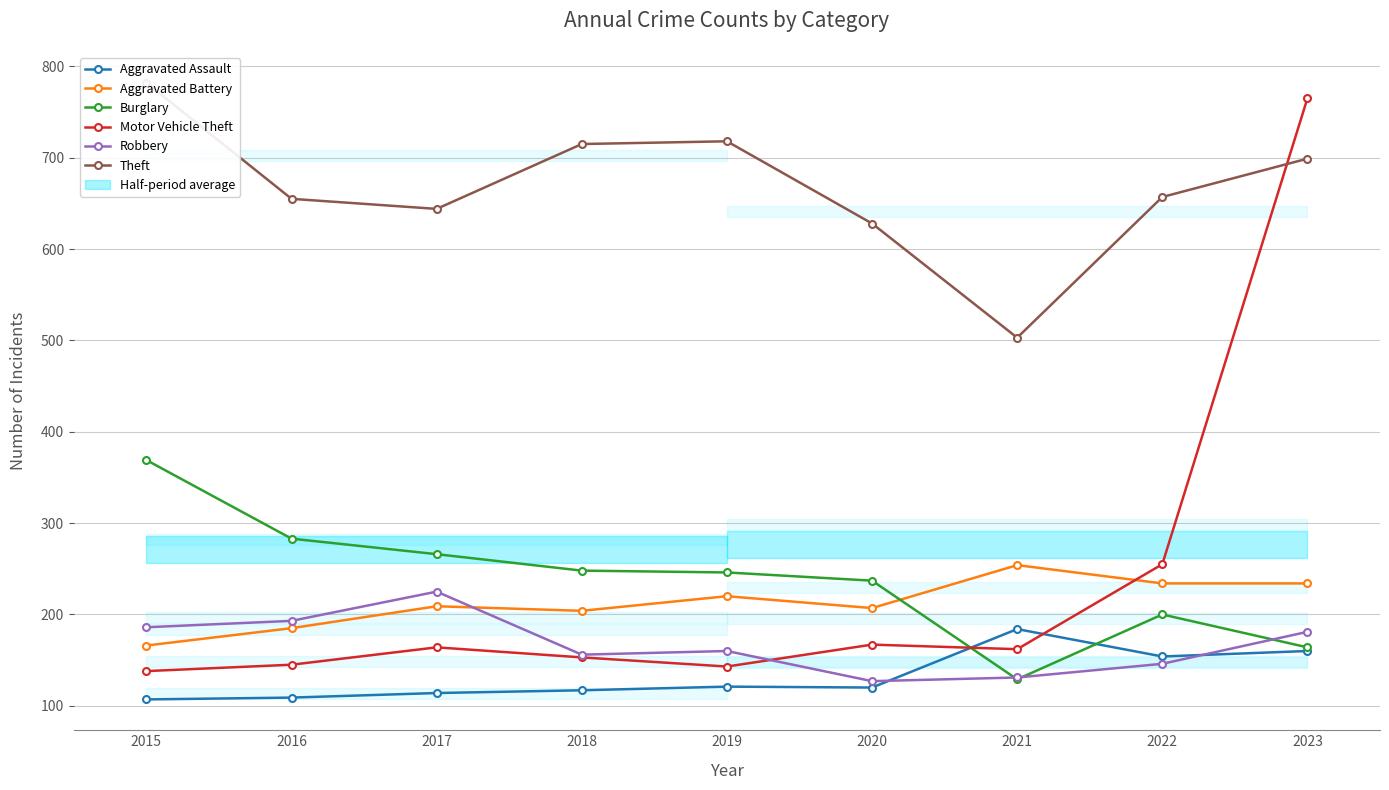

Is it true that Aggravated Battery equals 234 at 2022?

True